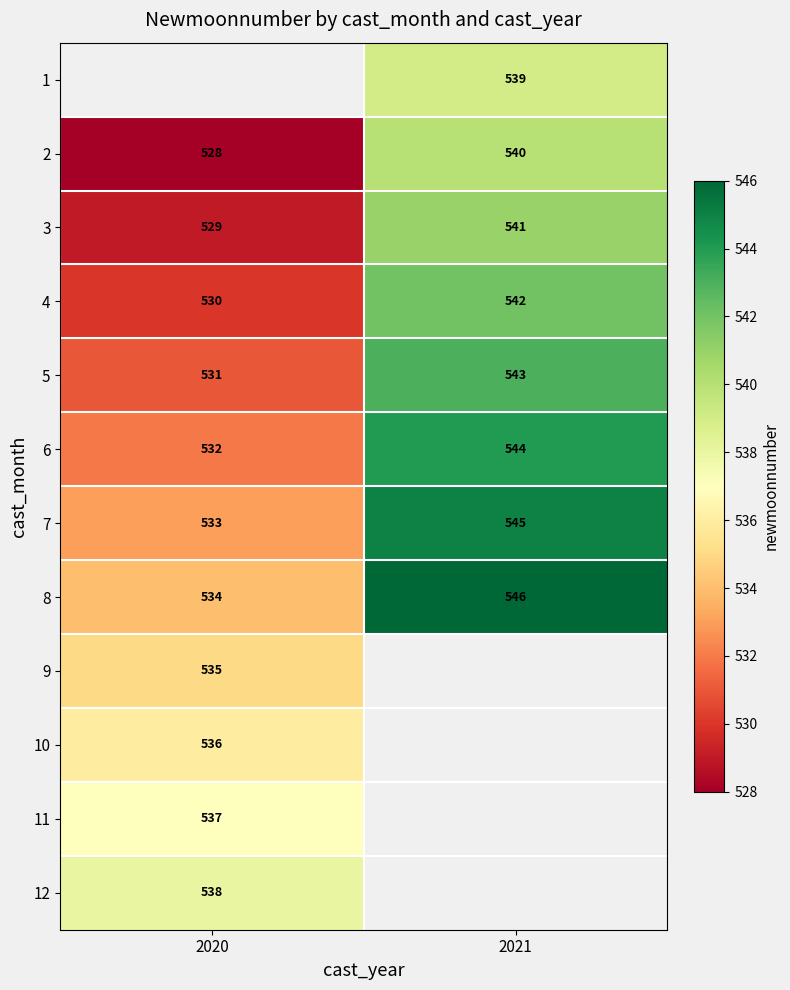

The 1 series shows 539 at 2021. True or false?

True